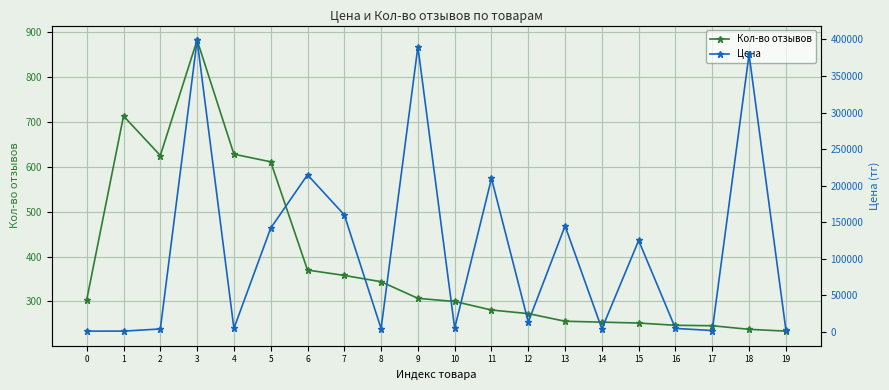

Reading left to right, list all the values displayed in this chart.

Кол-во отзывов: 304	713	625	882	628	611	370	358	344	307	300	281	273	256	254	252	247	246	238	234
Цена: 1083	1089	4038	398995	4799	141919	214799	160000	4499	389966	4994	209899	13544	144898	4200	125000	4773	1897	379490	3250